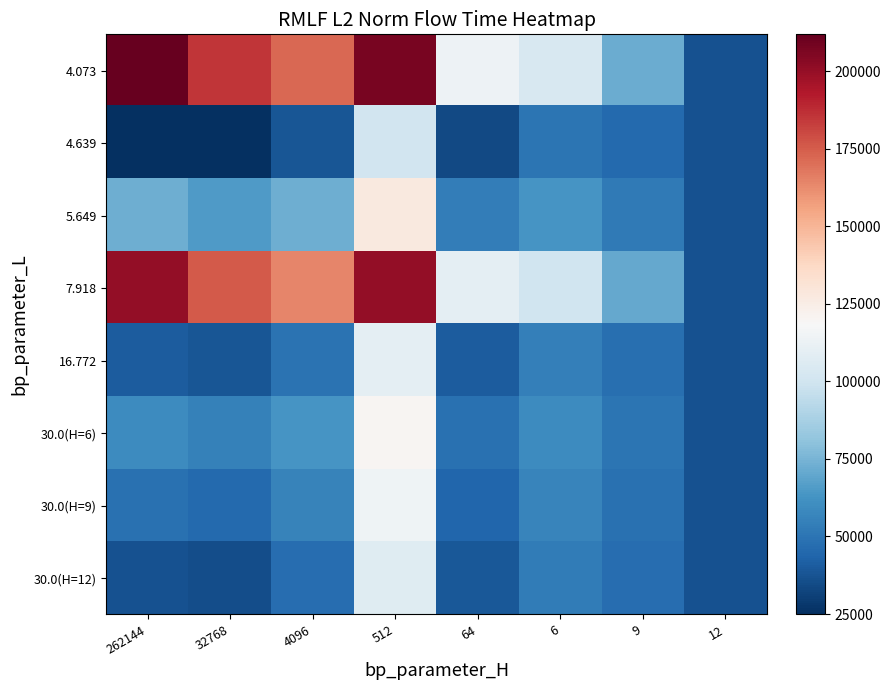

What is the spread (max minus min) of values at 32768?

160270.8